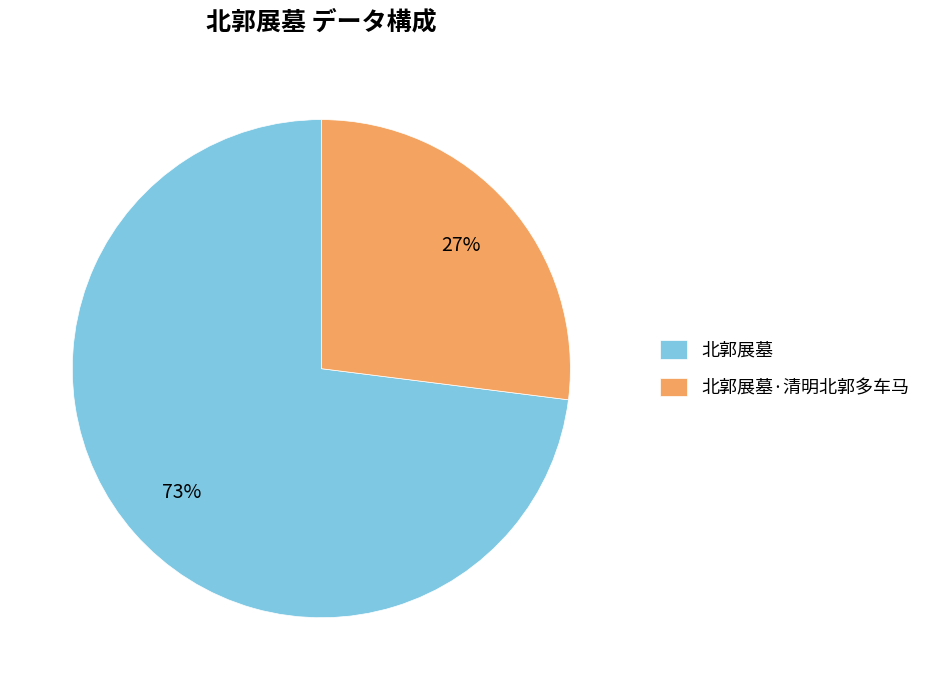

Do 北郭展墓·清明北郭多车马 and 北郭展墓 together represent more than half of the pie?

Yes